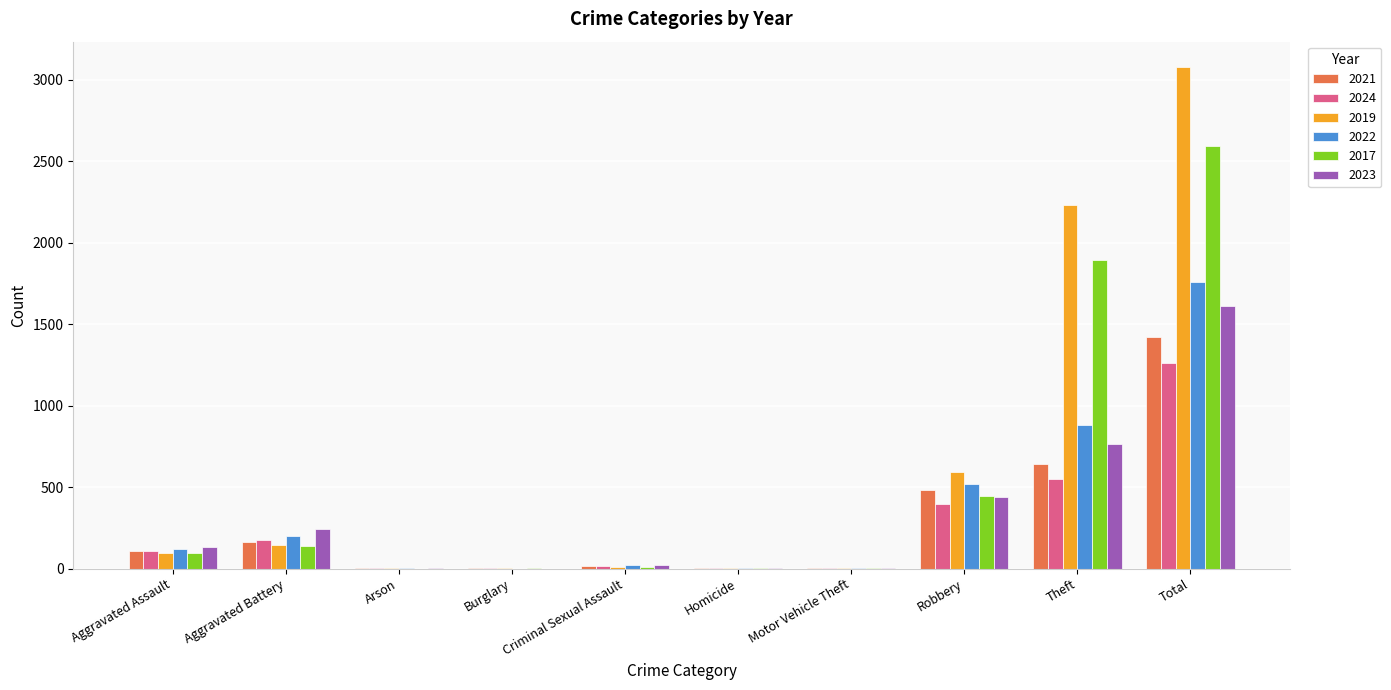

How many groups of bars are there?

10